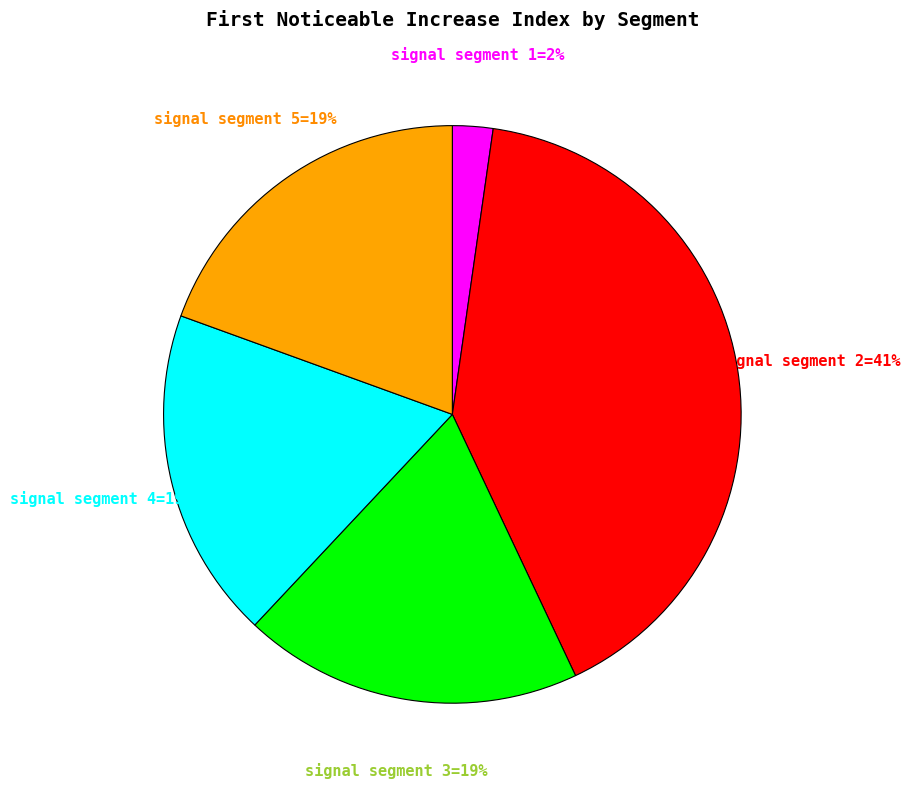

Is there a majority slice in this chart?

No